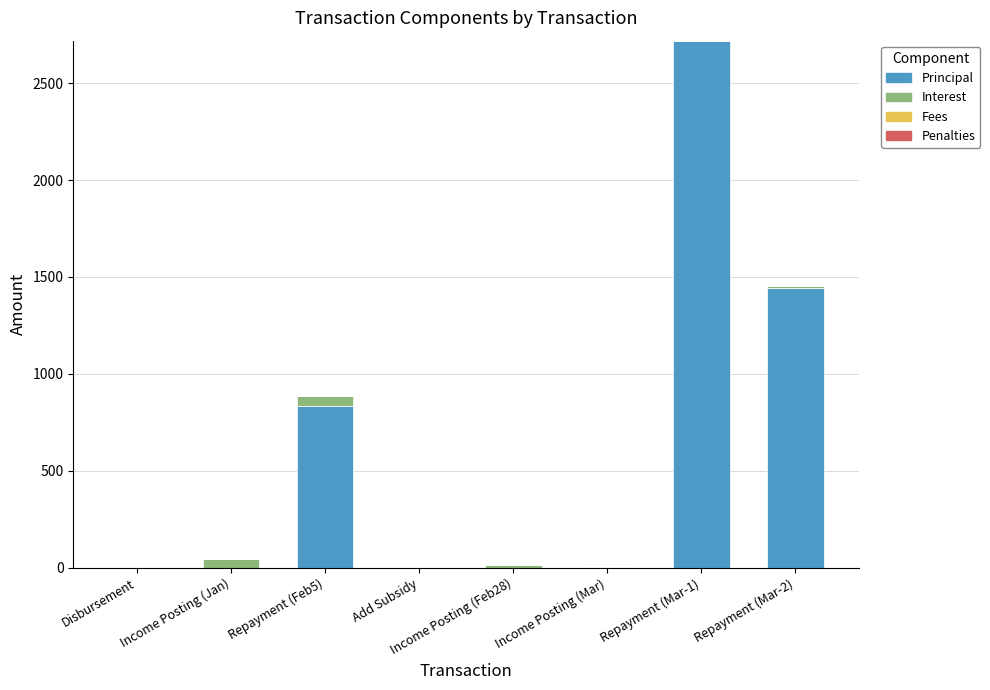

What is the sum of all Principal values?

5000.0